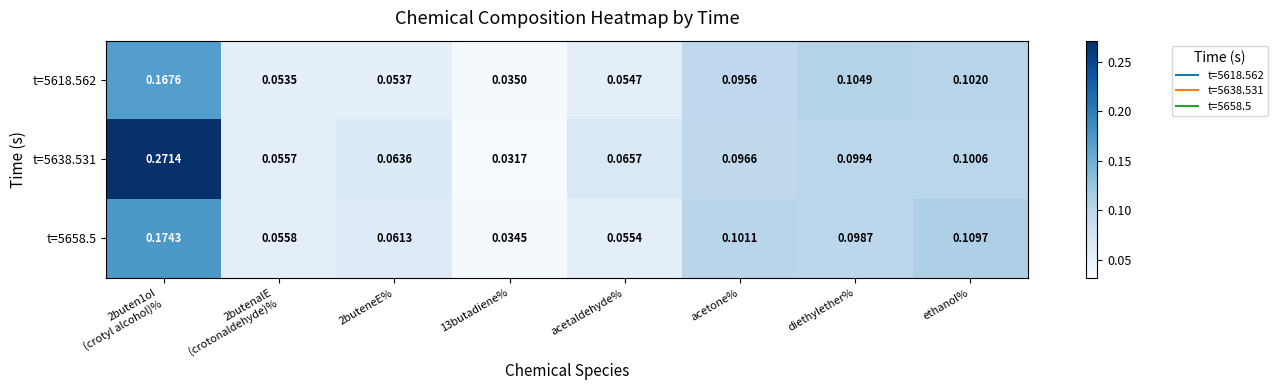

How many series are shown in this chart?

3